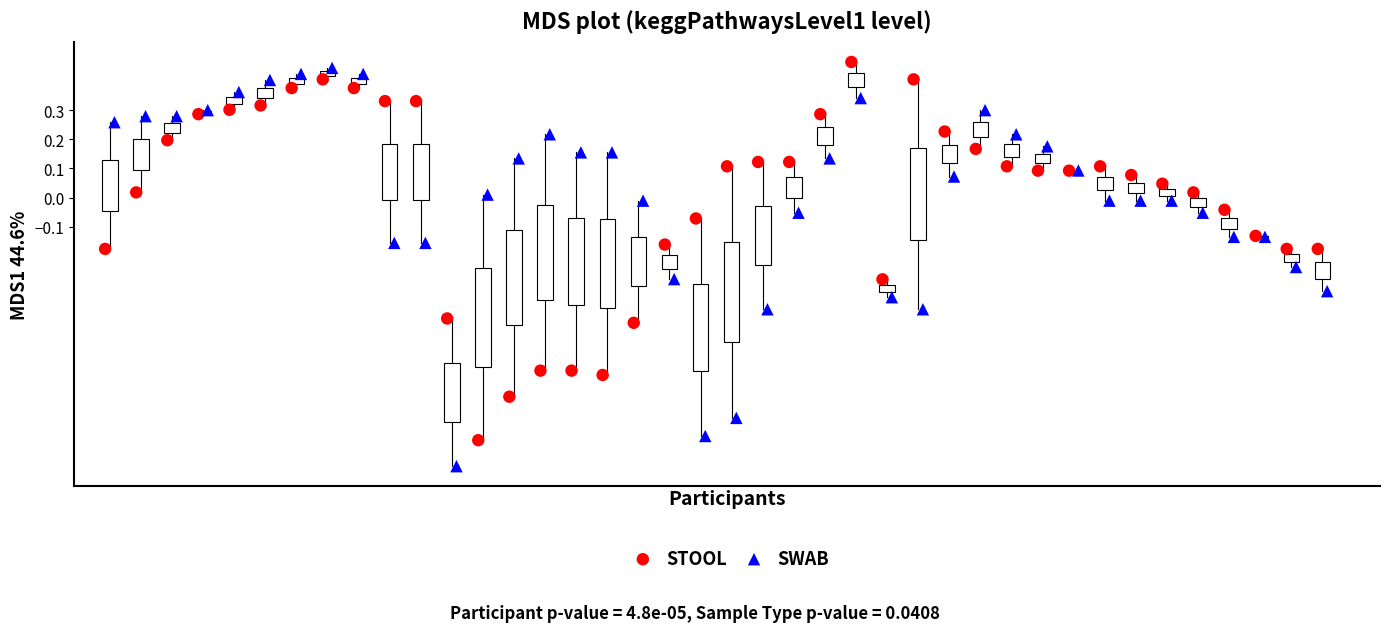

What are all the series names shown in the legend?

STOOL, SWAB